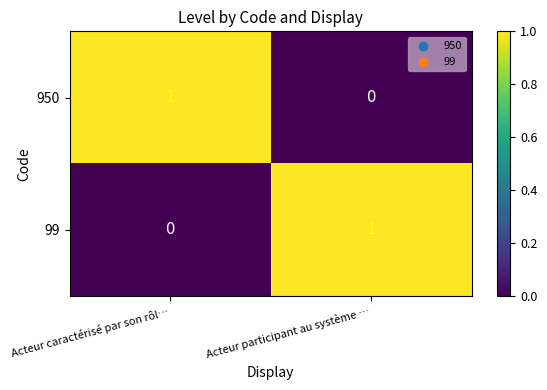

Which category has the lowest value in the 950 series?

Acteur participant au système …